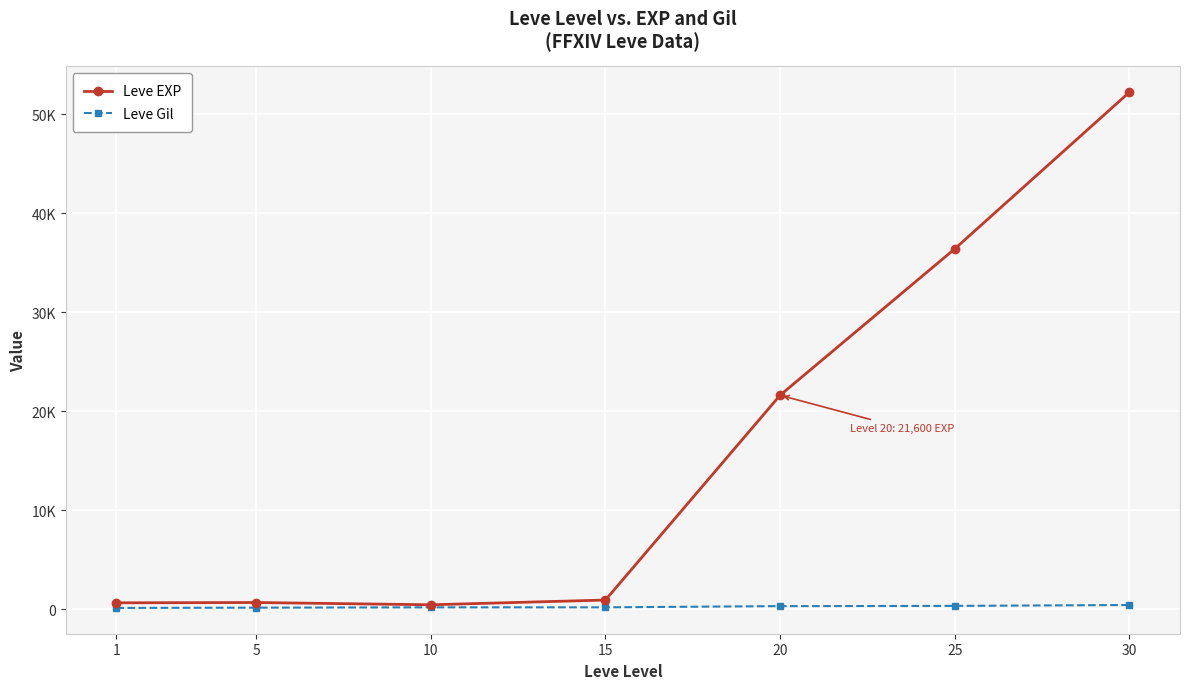

Rank the series at 1 from highest to lowest value.

Leve EXP, Leve Gil